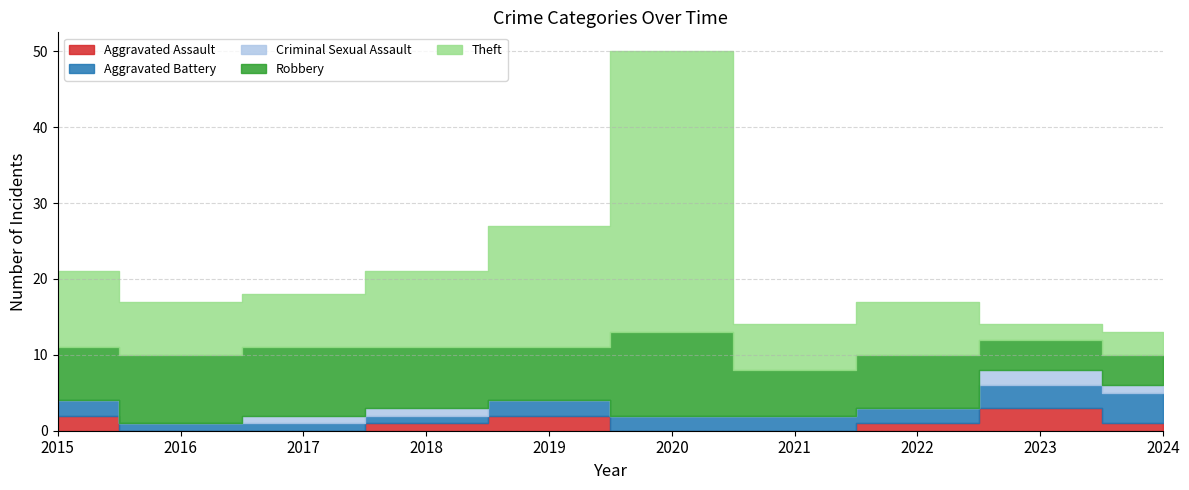

What is the highest value of the Aggravated Assault series?

3